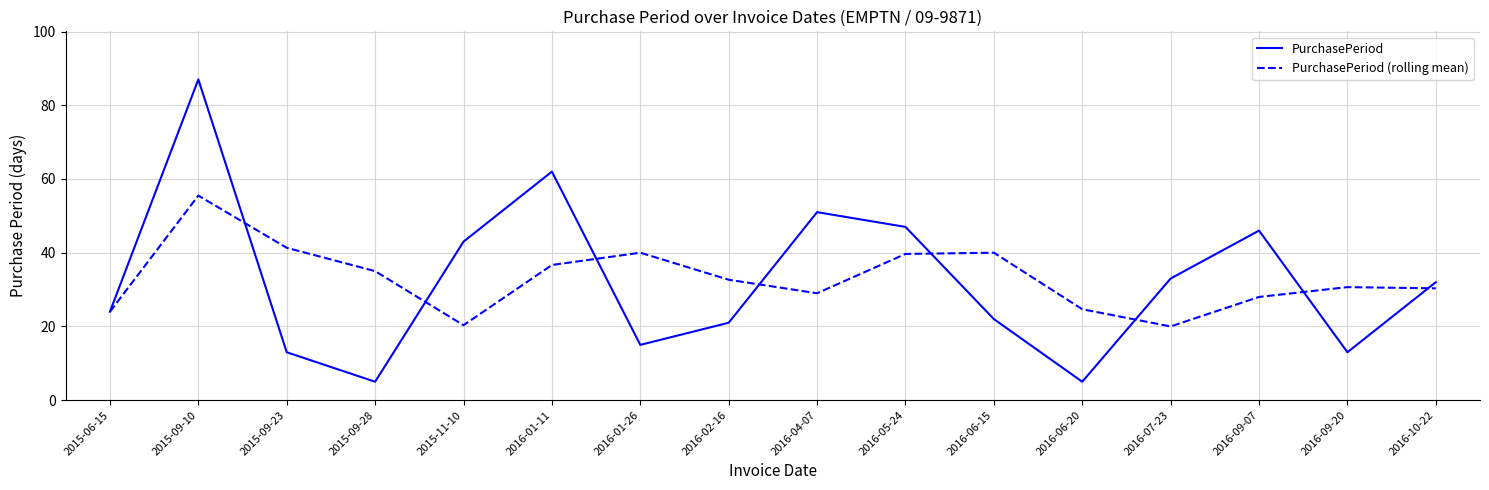

True or false: PurchasePeriod has more than 2 points higher than both neighbors.

True